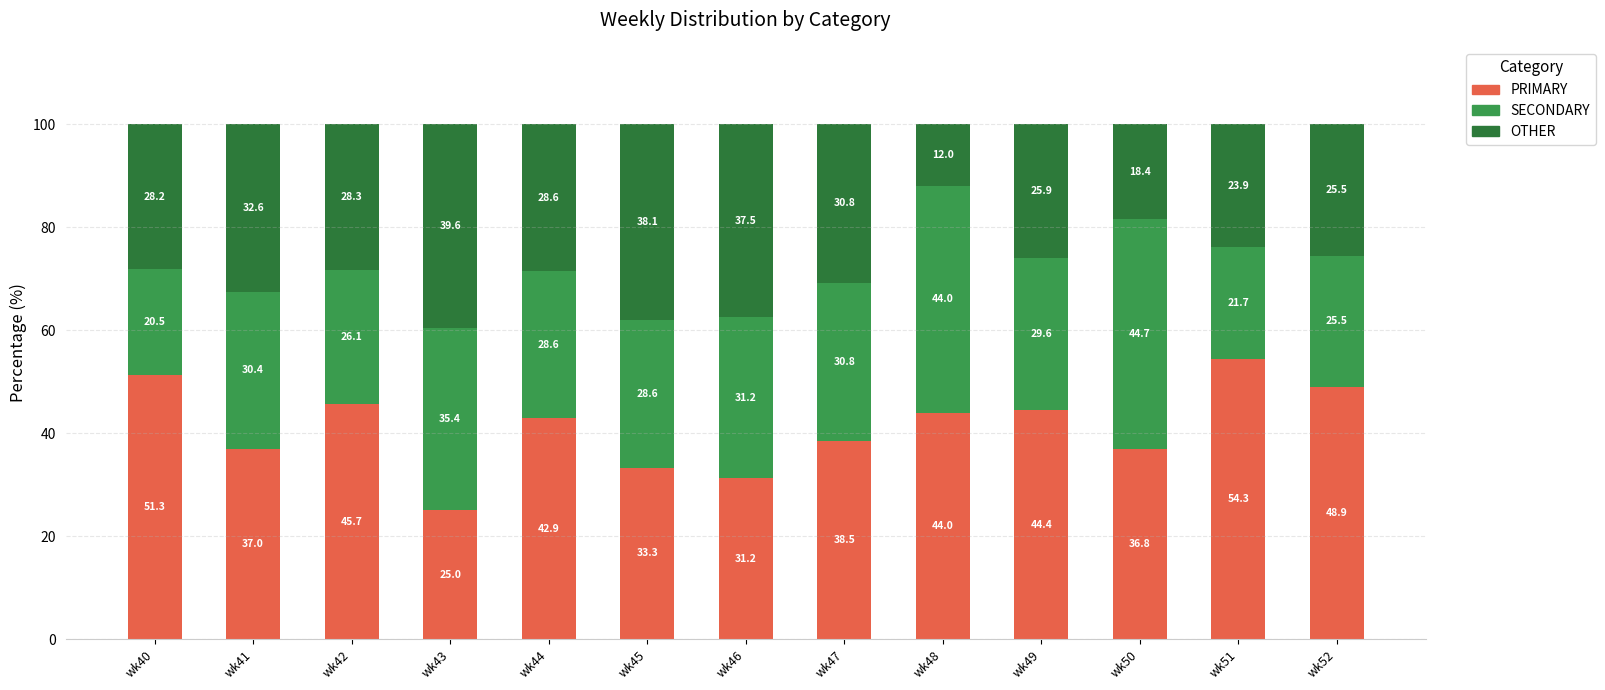

What is the lowest value of the PRIMARY series?

25.0